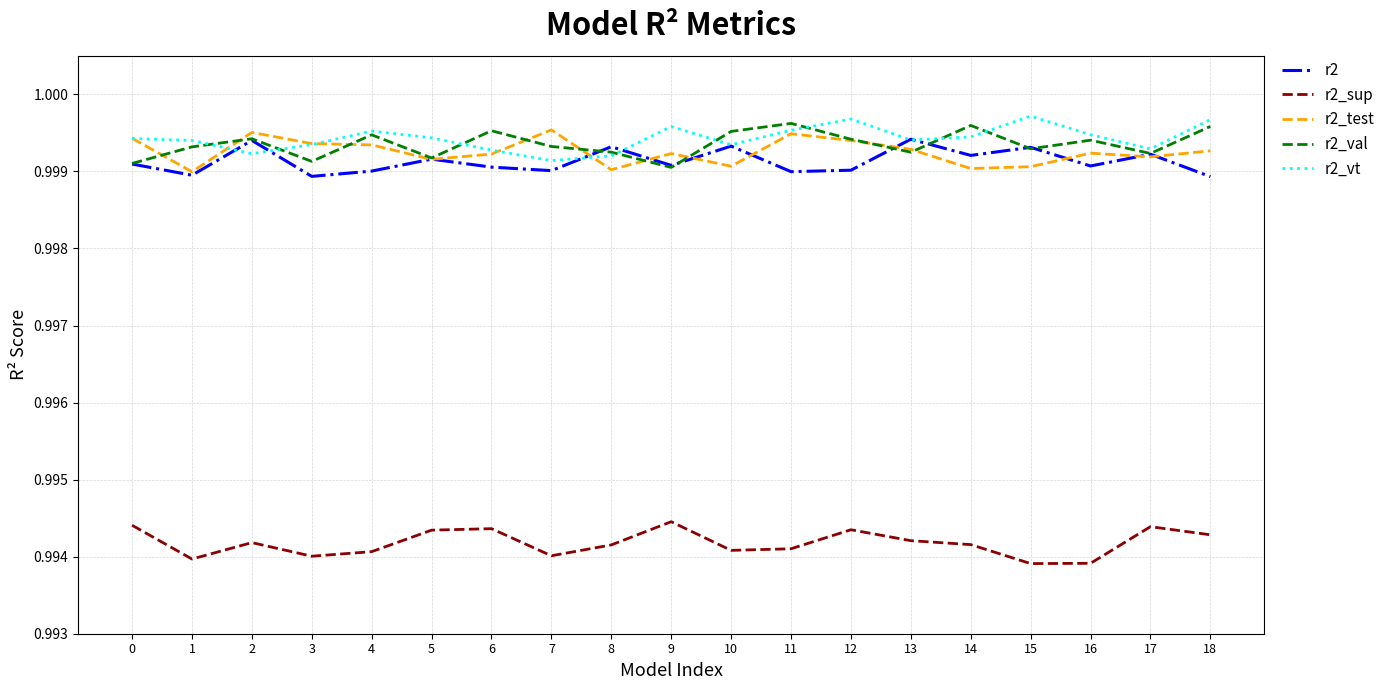

What is the highest value of the r2_sup series?

1.0